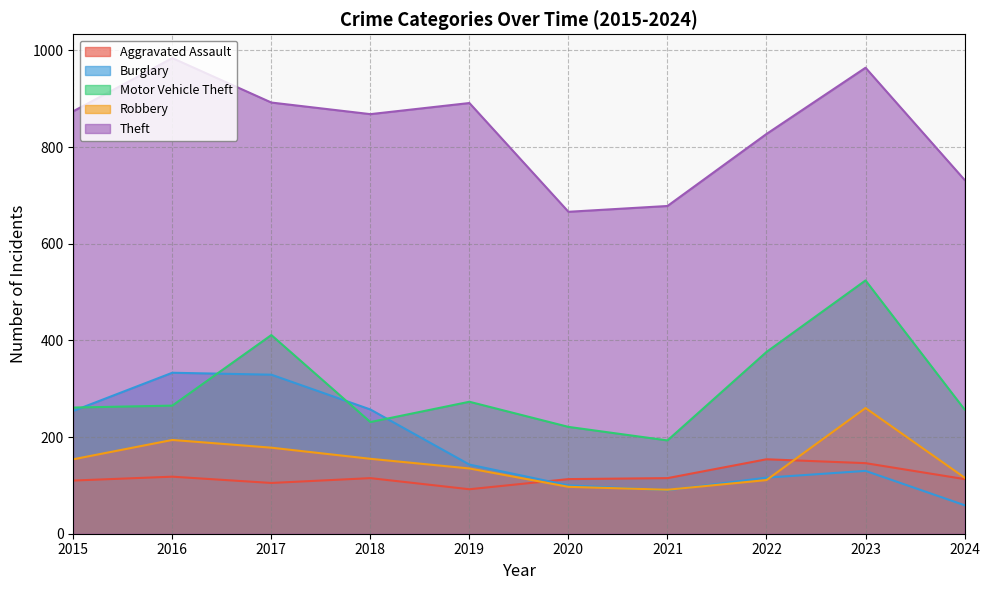

What is the maximum value for Burglary?

333